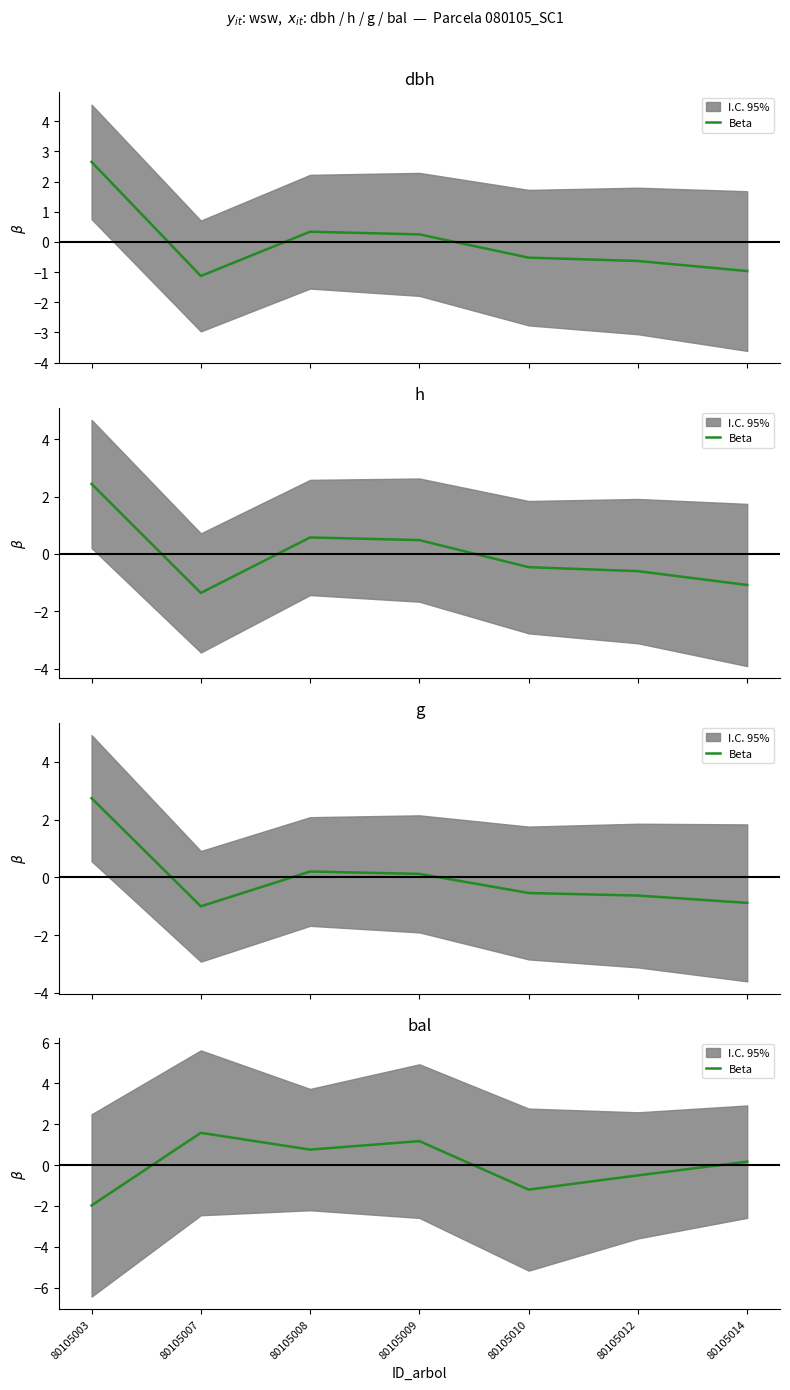

What is the value of the 3rd point from the left?

0.8